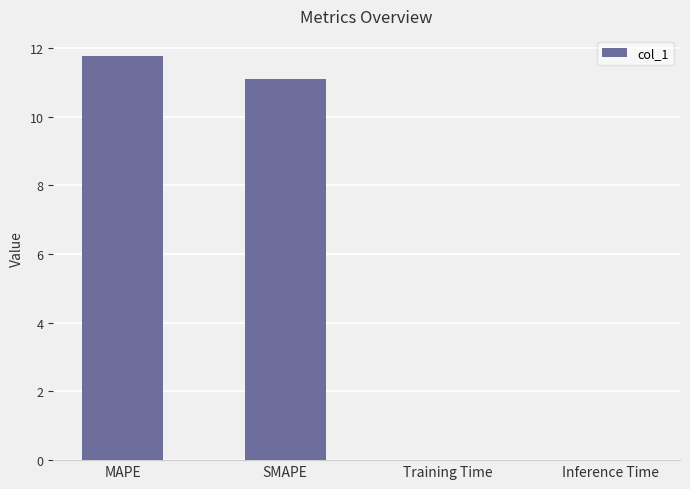

Which label corresponds to the largest value in the chart?

MAPE